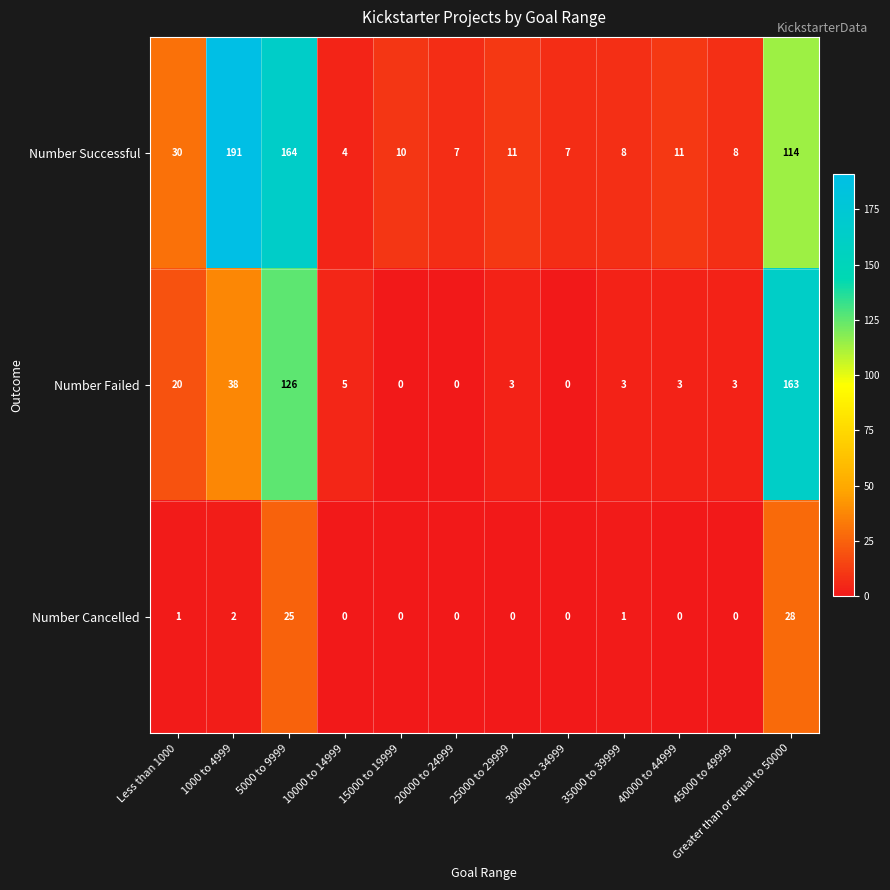

True or false: Number Cancelled has a value of 2 at Less than 1000.

False